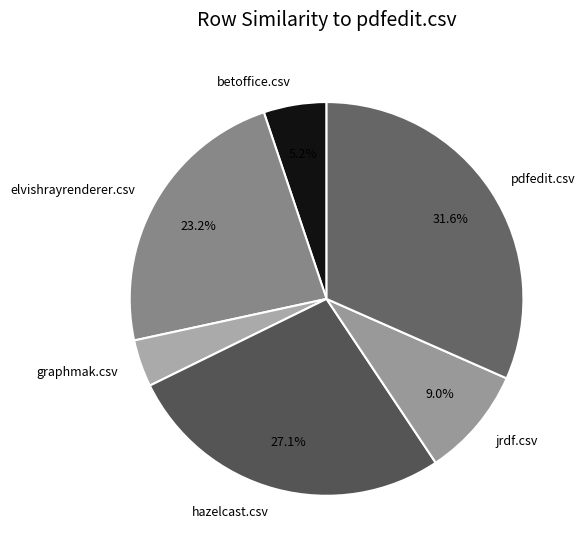

Is it true that elvishrayrenderer.csv is 9% of the pie?

False